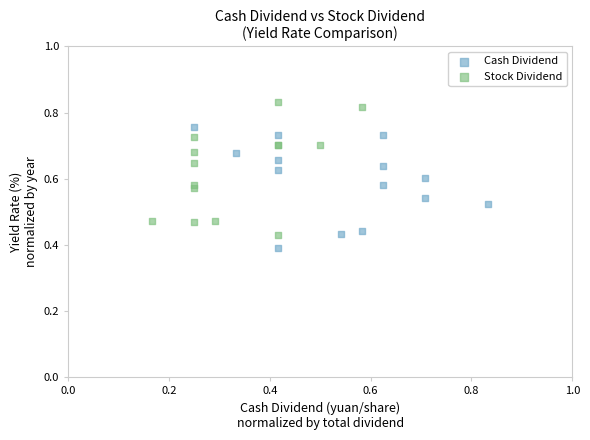

Which series reaches the maximum Y coordinate?

Stock Dividend